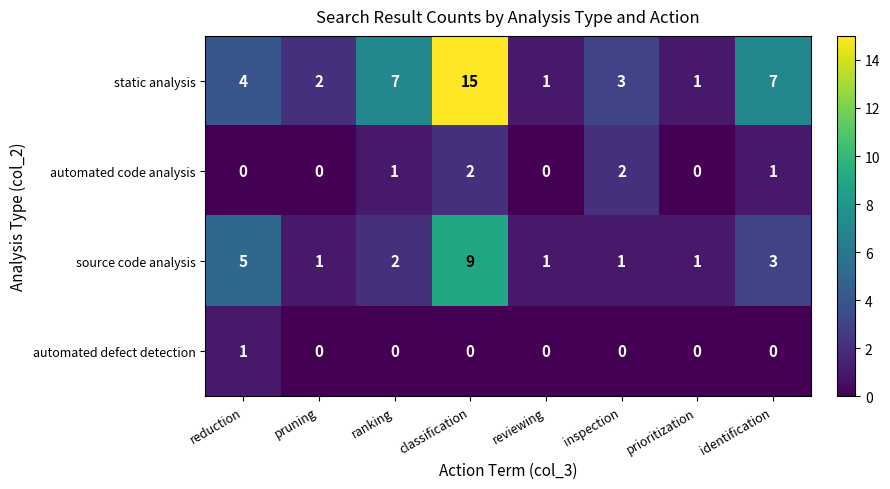

Is the value of static analysis at inspection greater than the value of automated defect detection at reviewing?

Yes